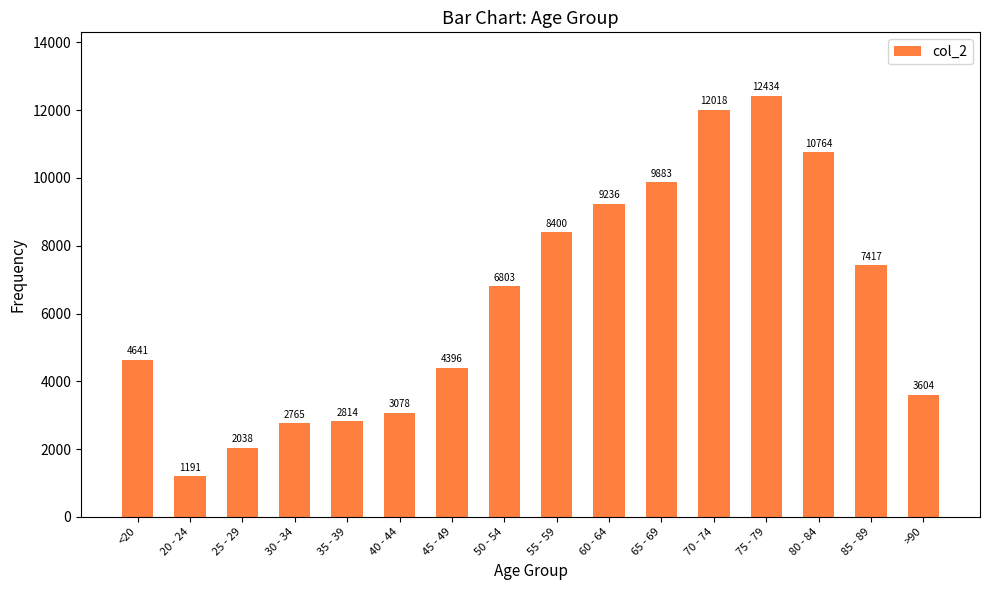

Count the number of data series in this chart.

1